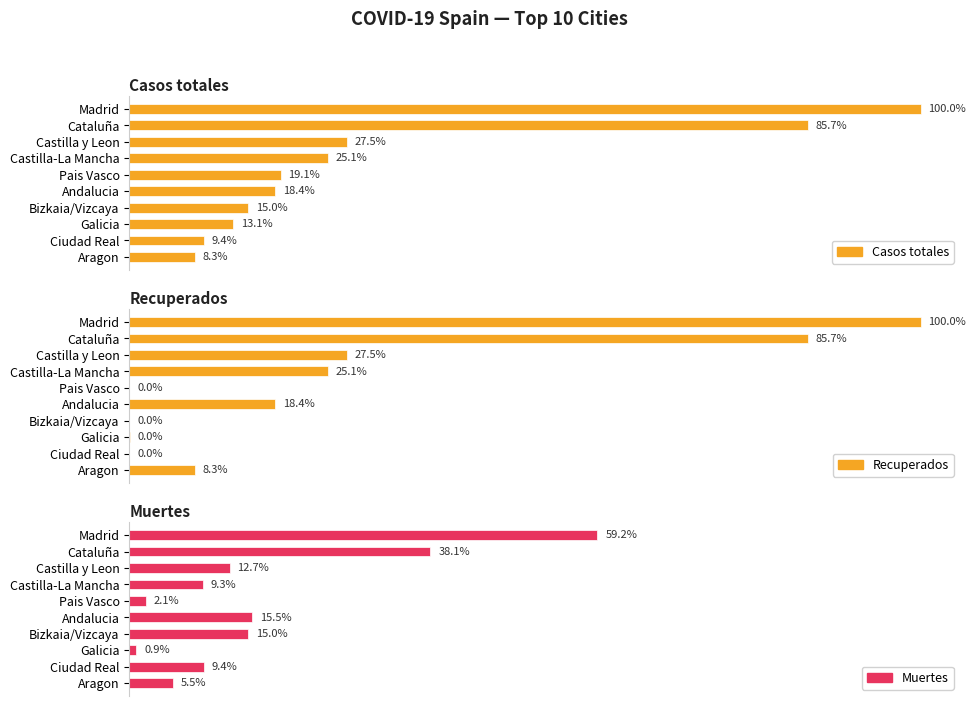

How many data points in Recuperados are less than 12679?

5